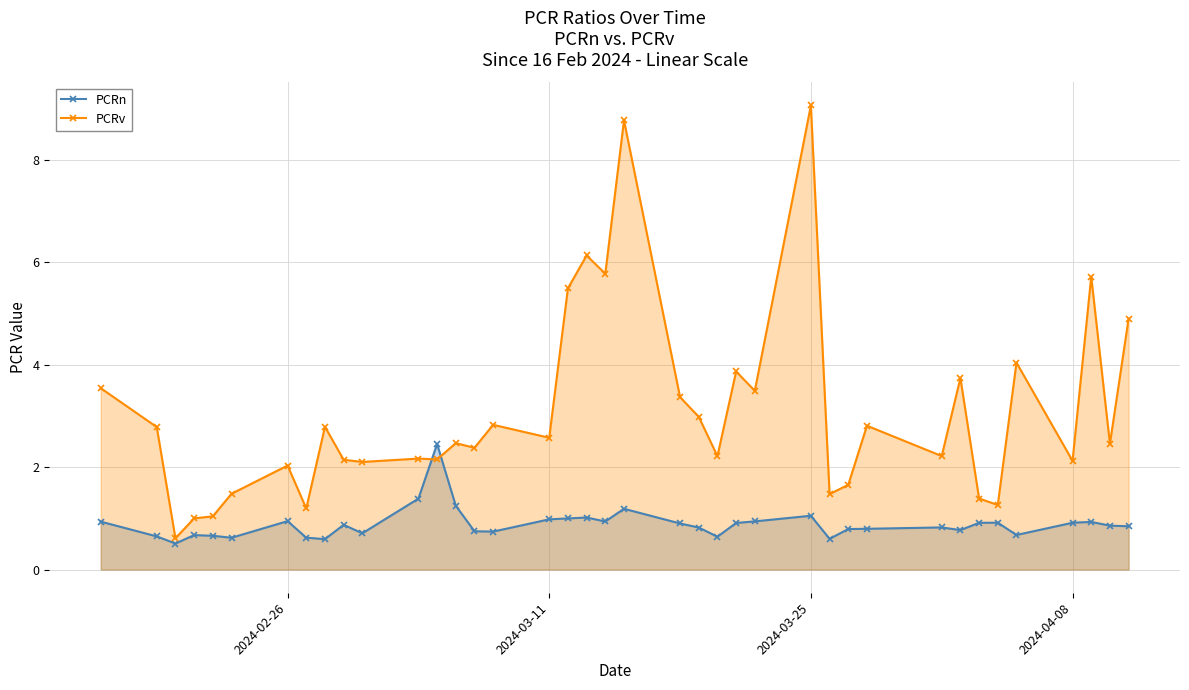

Reading left to right, extract all data points from this chart.

PCRn: 0.9	0.6	0.5	0.7	0.7	0.6	0.9	0.6	0.6	0.9	0.7	1.4	2.4	1.2	0.7	0.7	1.0	1.0	1.0	0.9	1.2	0.9	0.8	0.6	0.9	0.9	1.1	0.6	0.8	0.8	0.8	0.8	0.9	0.9	0.7	0.9	0.9	0.9	0.8
PCRv: 3.5	2.8	0.6	1.0	1.0	1.5	2.0	1.2	2.8	2.1	2.1	2.2	2.1	2.5	2.4	2.8	2.6	5.5	6.1	5.8	8.8	3.4	3.0	2.2	3.9	3.5	9.1	1.5	1.7	2.8	2.2	3.7	1.4	1.3	4.0	2.1	5.7	2.5	4.9